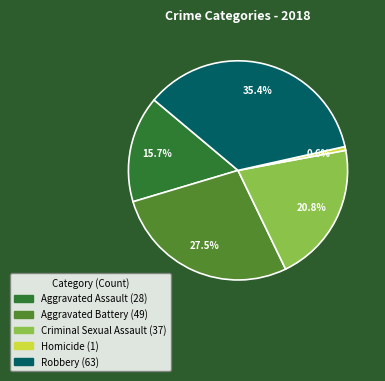

What is the largest slice in the pie chart?

Robbery